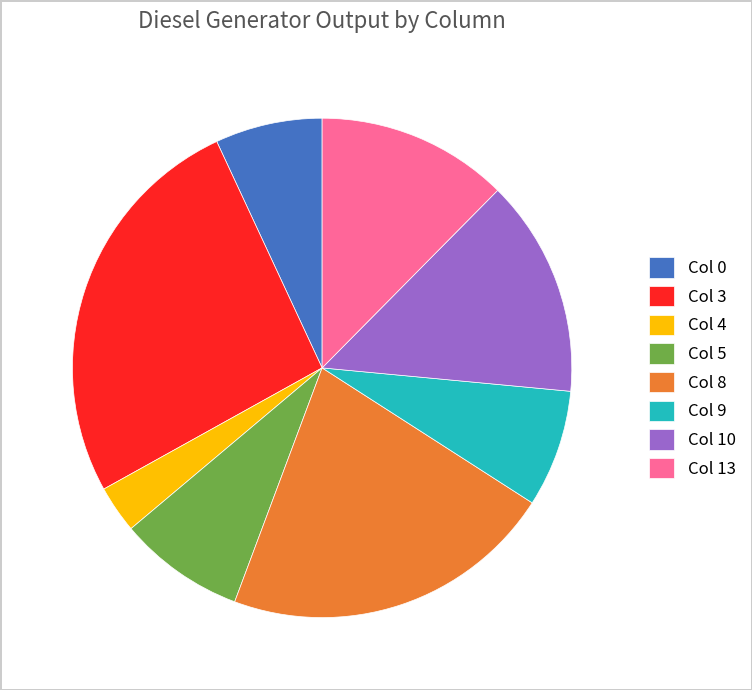

Count the number of slices in the pie.

8